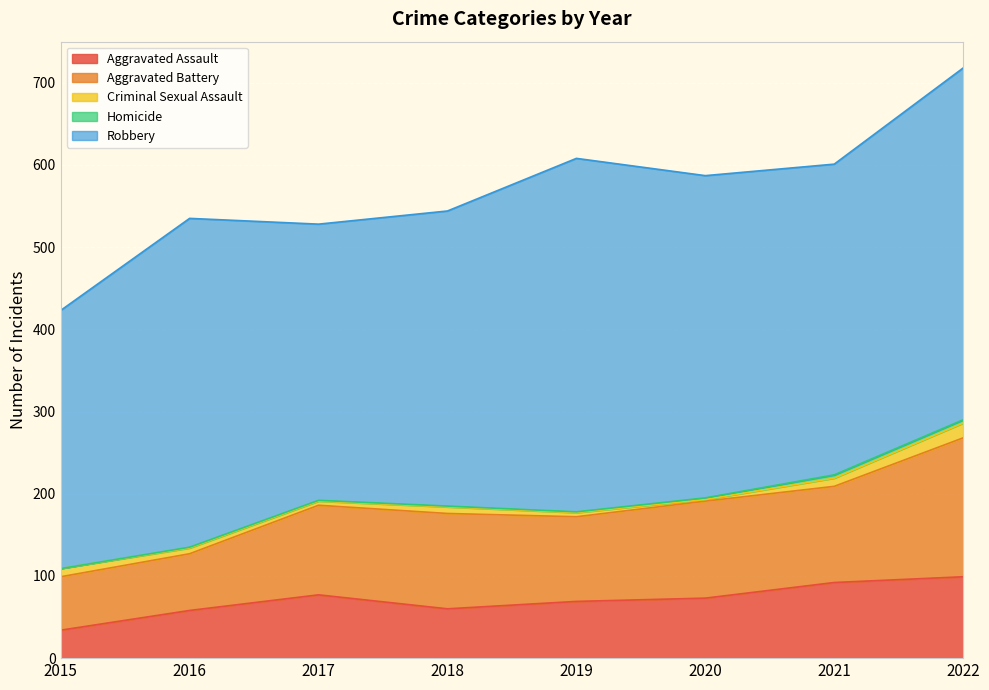

The Criminal Sexual Assault series shows 18 at 2022. True or false?

True